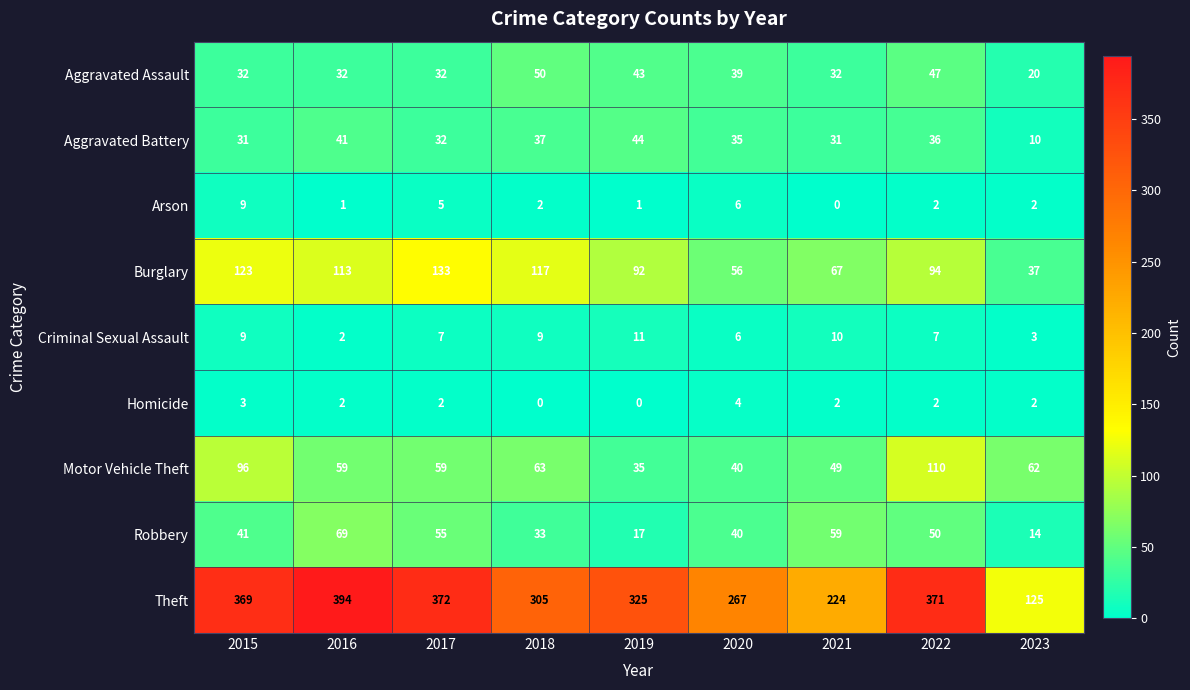

Which label corresponds to the largest value in the chart?

2016